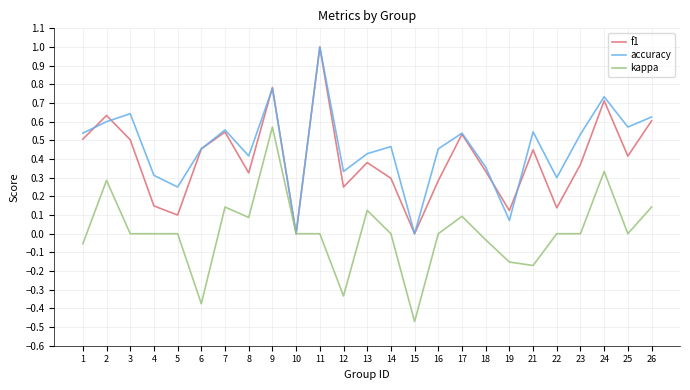

Rank the series at 8 from highest to lowest value.

accuracy, f1, kappa